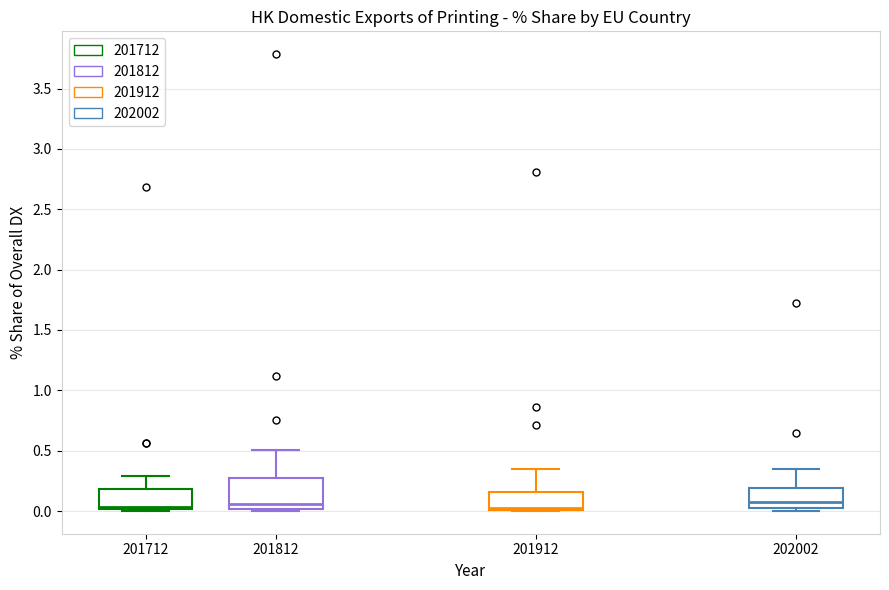

Where is the lower edge of the box at x = 201812 on the y-axis? The values are not printed on the chart, so give them approximately, as read against the axis.

0.00